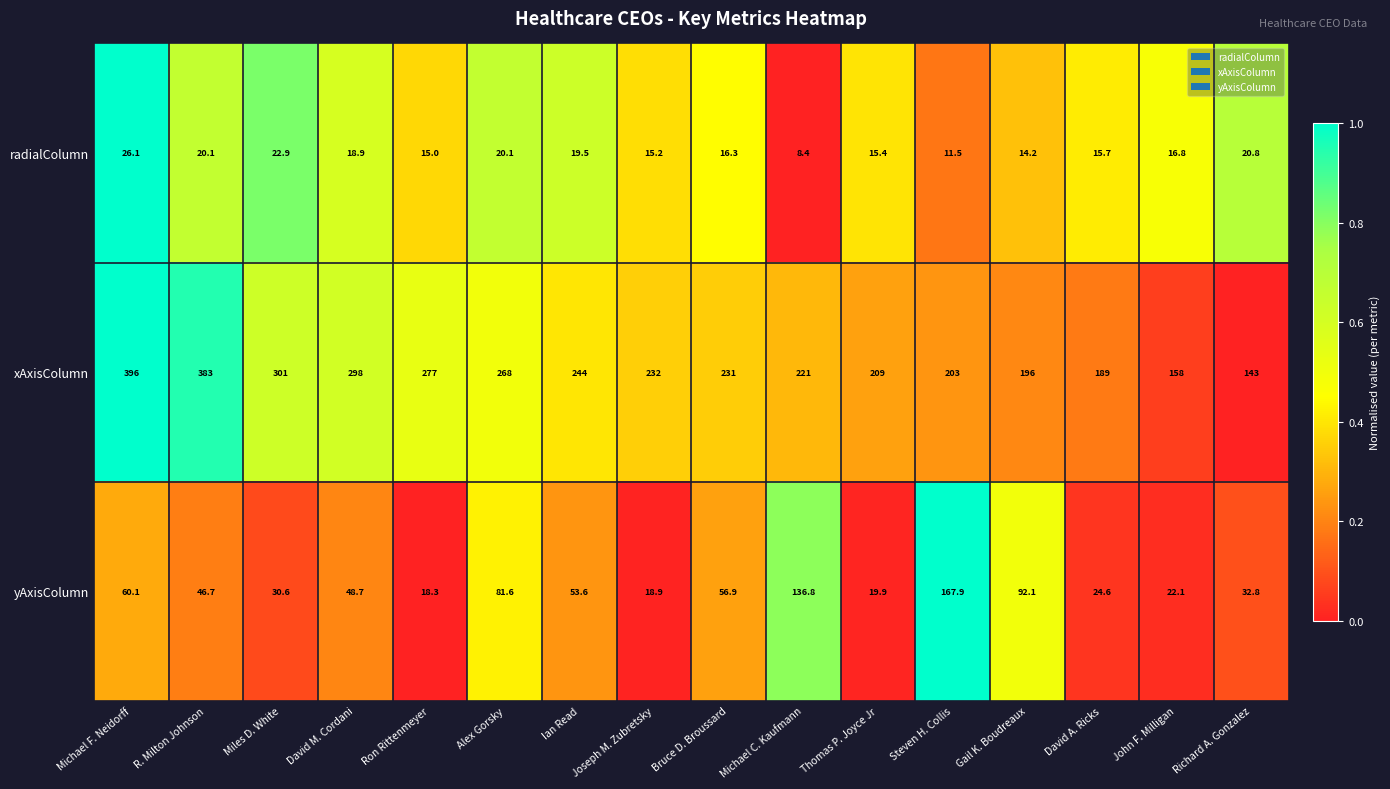

Which series has the largest range (max minus min)?

xAxisColumn